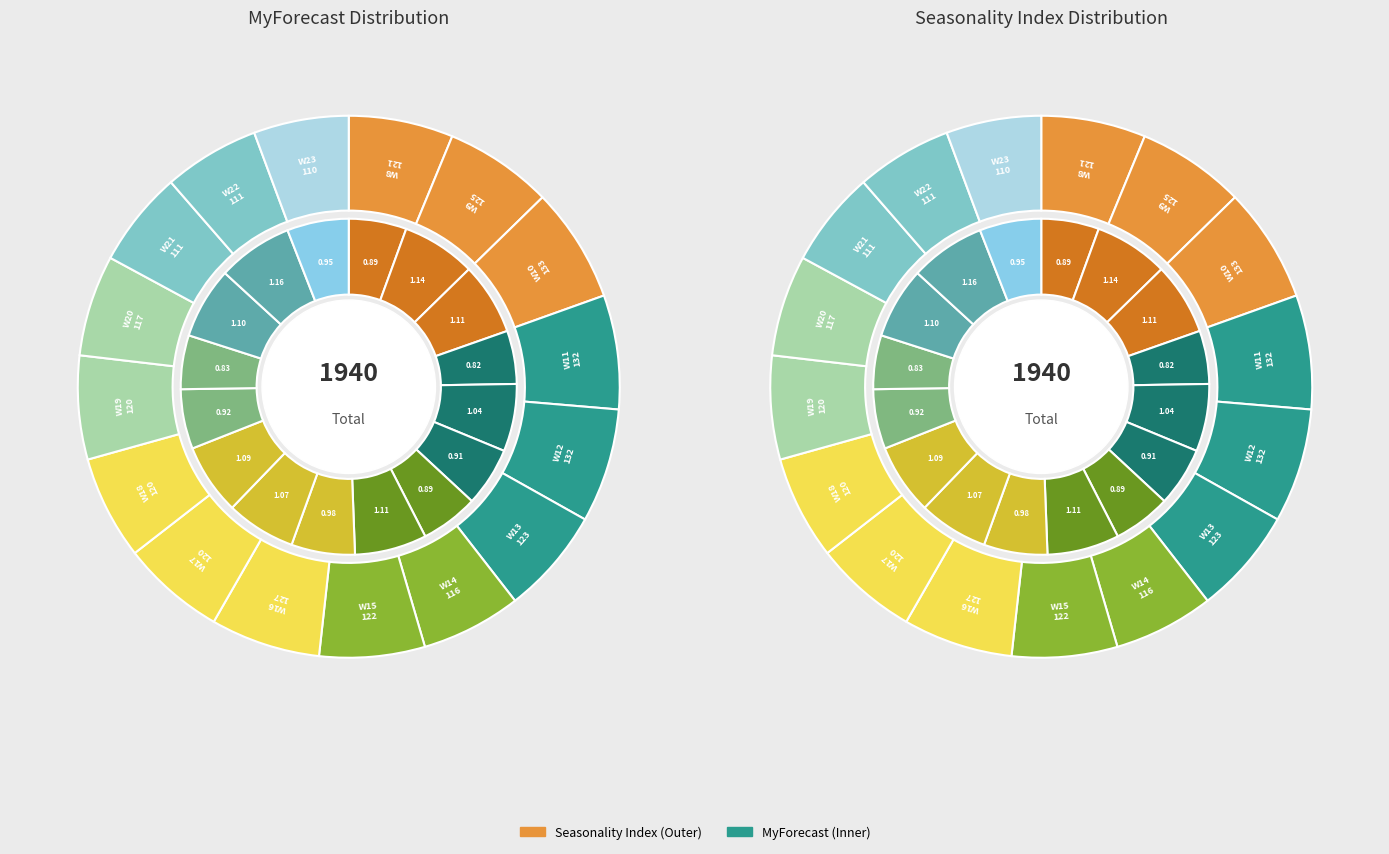

Combined, what portion of the pie is W23 and W16?

12.1%